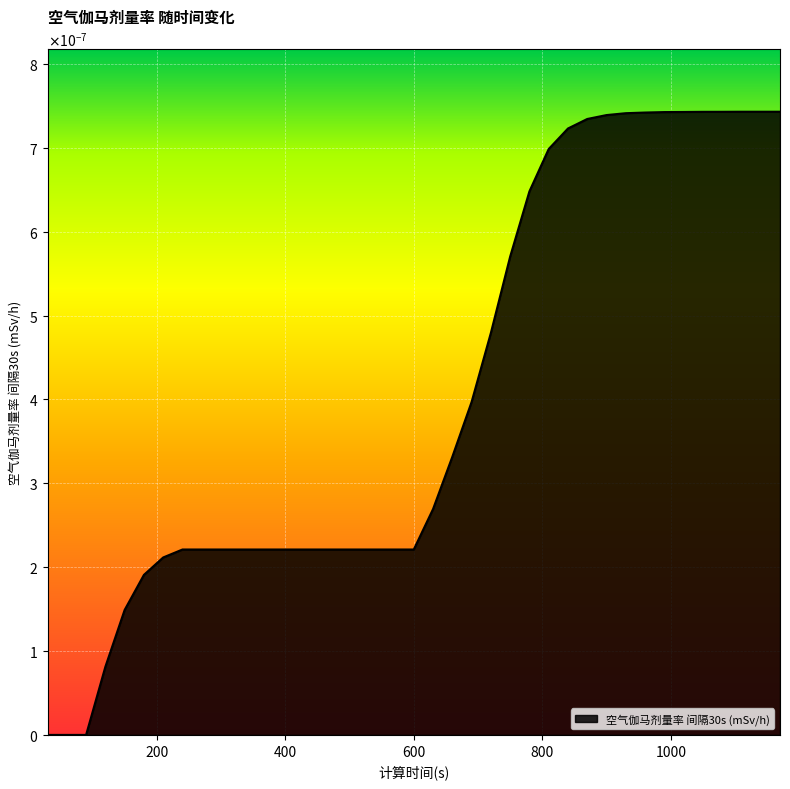

Where is the data nearest to the value 0?

30